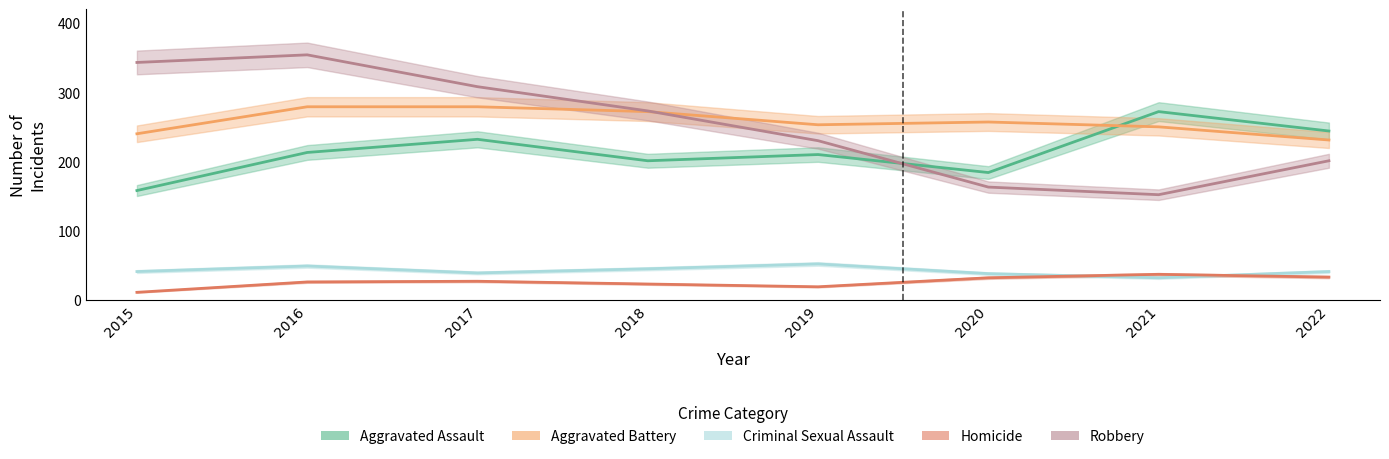

Which category has the lowest value across all series?

2015